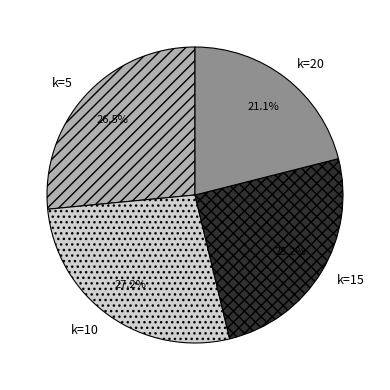

Rank the categories by value from highest to lowest.

k=10, k=5, k=15, k=20